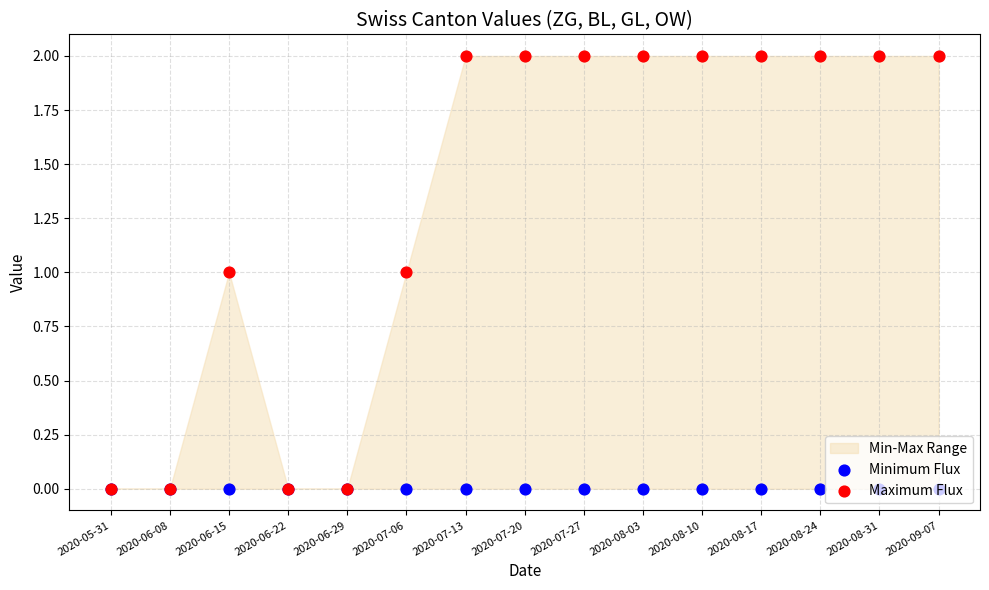

Is the value of Maximum Flux at 2020-07-27 greater than the value of Minimum Flux at 2020-05-31?

Yes